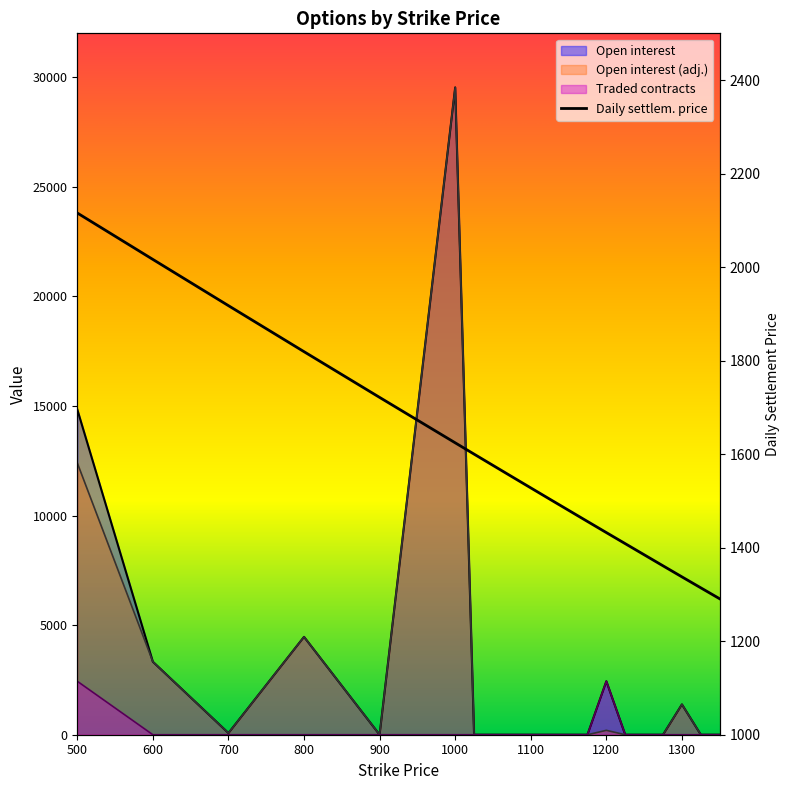

At 1150, list the series in order from largest to smallest.

Daily settlem. price, Open interest, Open interest (adj.), Traded contracts